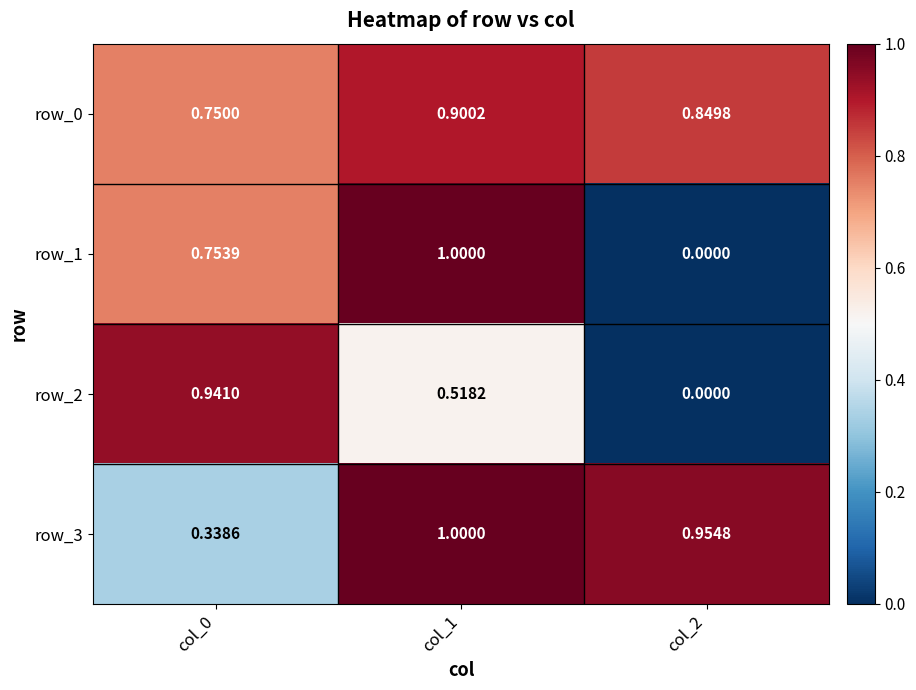

Is the value of row_0 at col_2 greater than the value of row_1 at col_2?

Yes